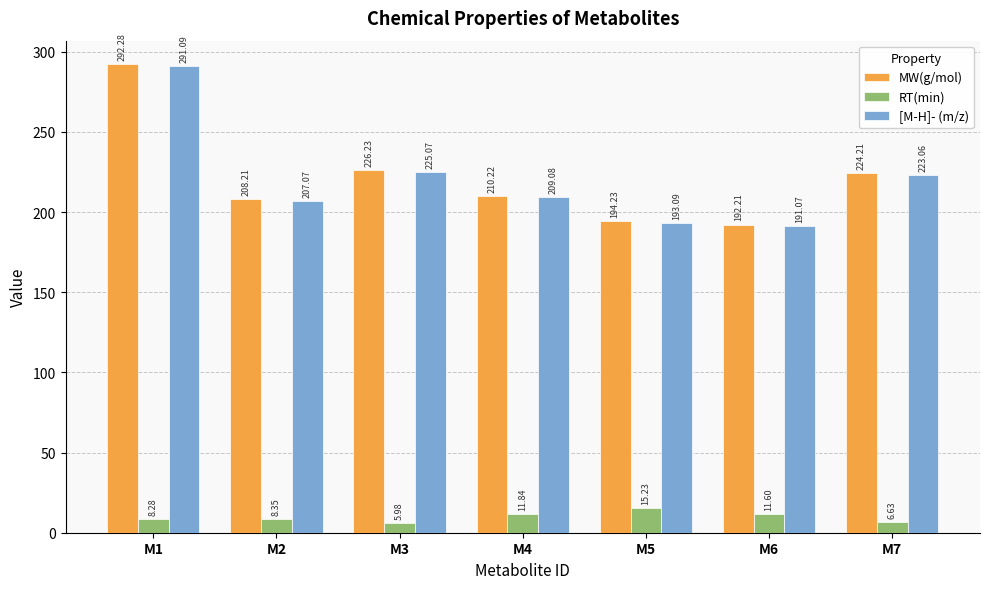

Is the value of [M-H]- (m/z) at M6 greater than the value of RT(min) at M3?

Yes